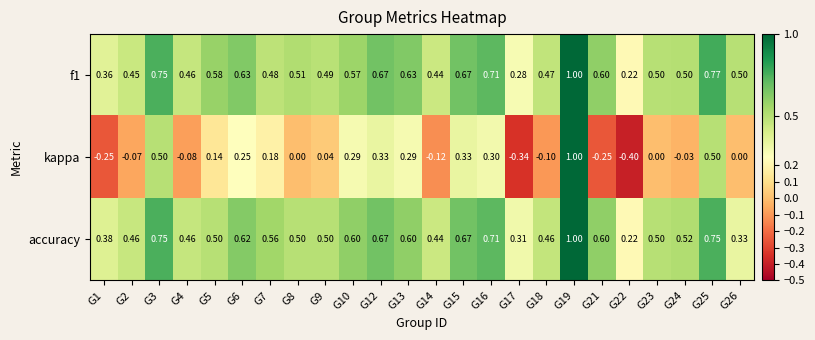

Is the value of kappa at G17 greater than the value of accuracy at G18?

No